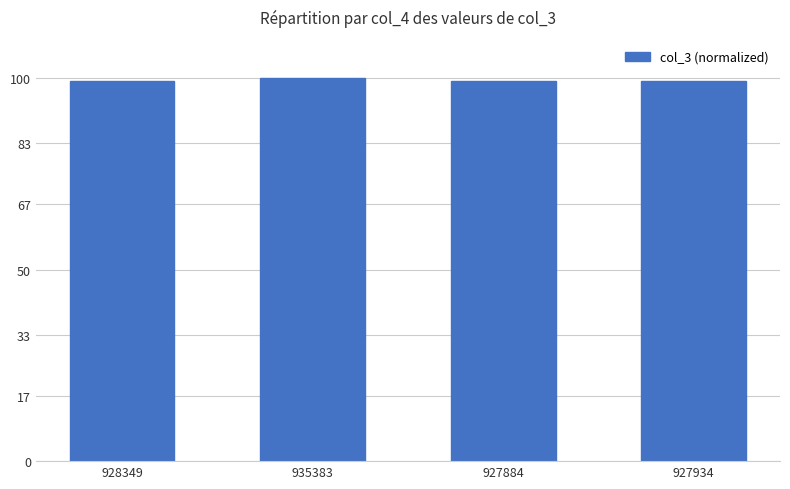

The value at 927884 is 133.9. True or false?

False